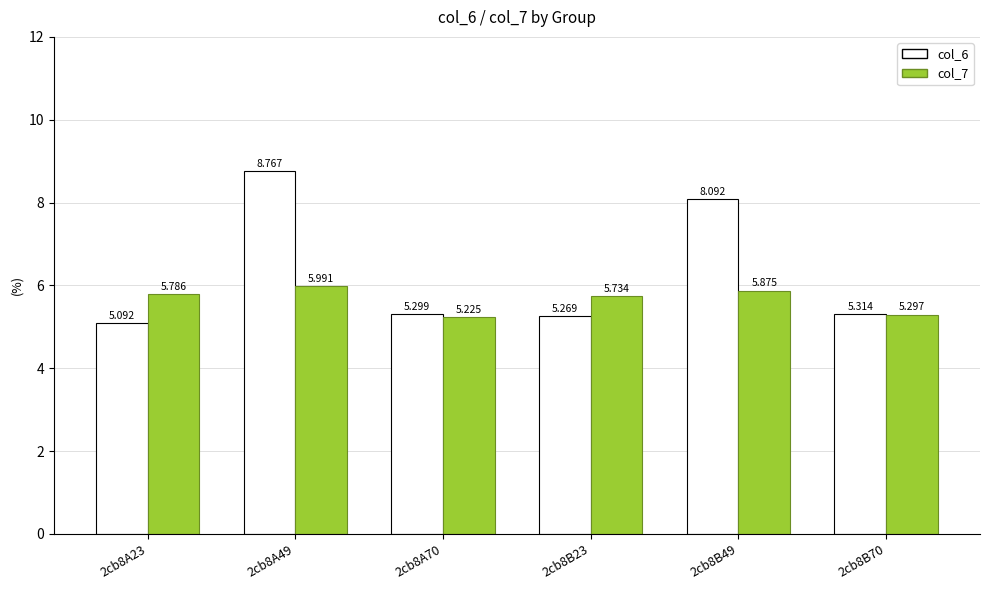

How many bars are there in total?

12